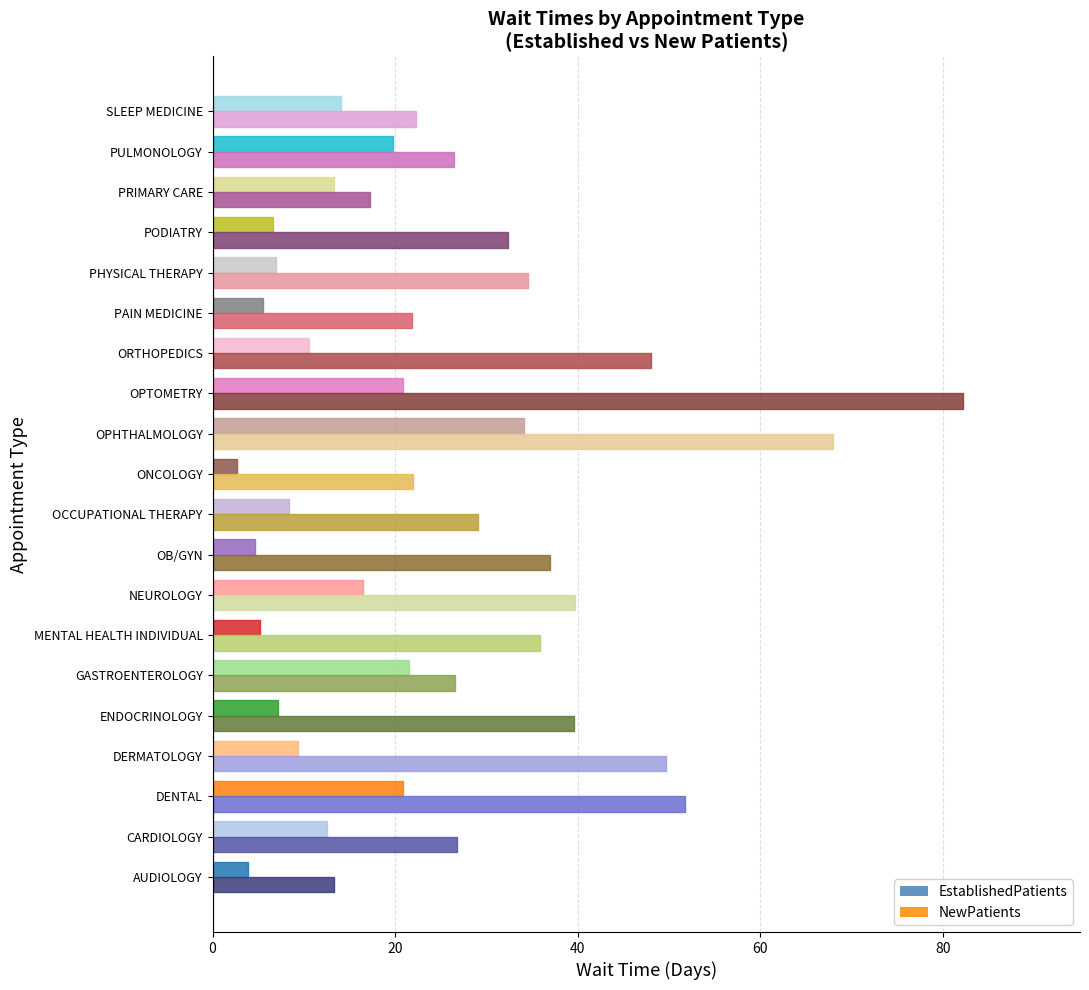

What is the approximate value of NewPatients at PHYSICAL THERAPY?

34.6